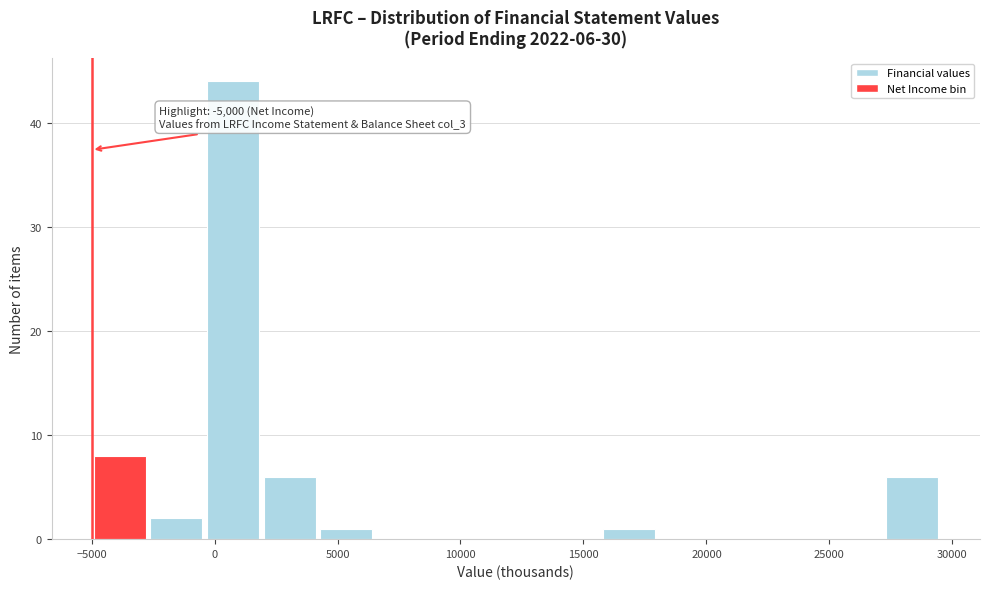

Which range on the x-axis has the tallest bar?

-400 to 1900